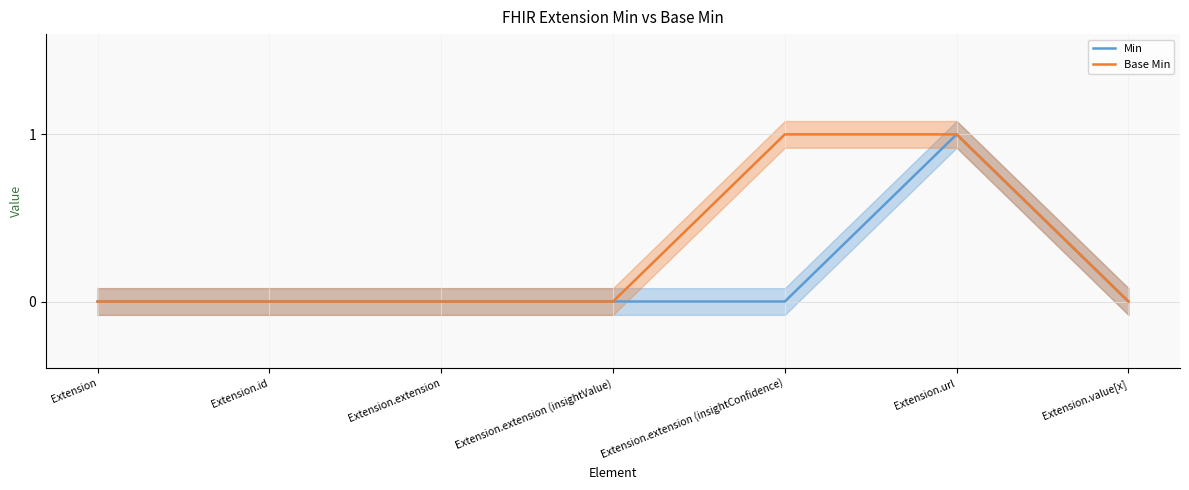

At which category does Min reach its first local peak?

Extension.url